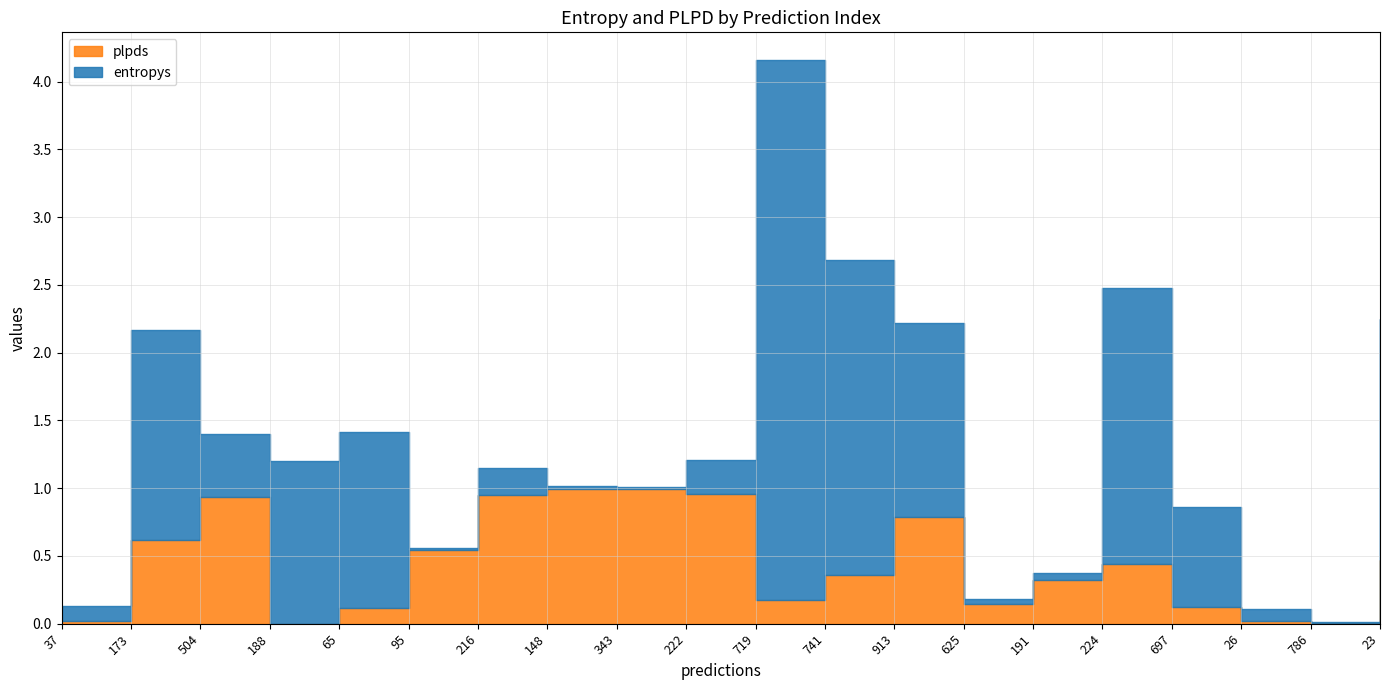

What position from the right is 224?

5